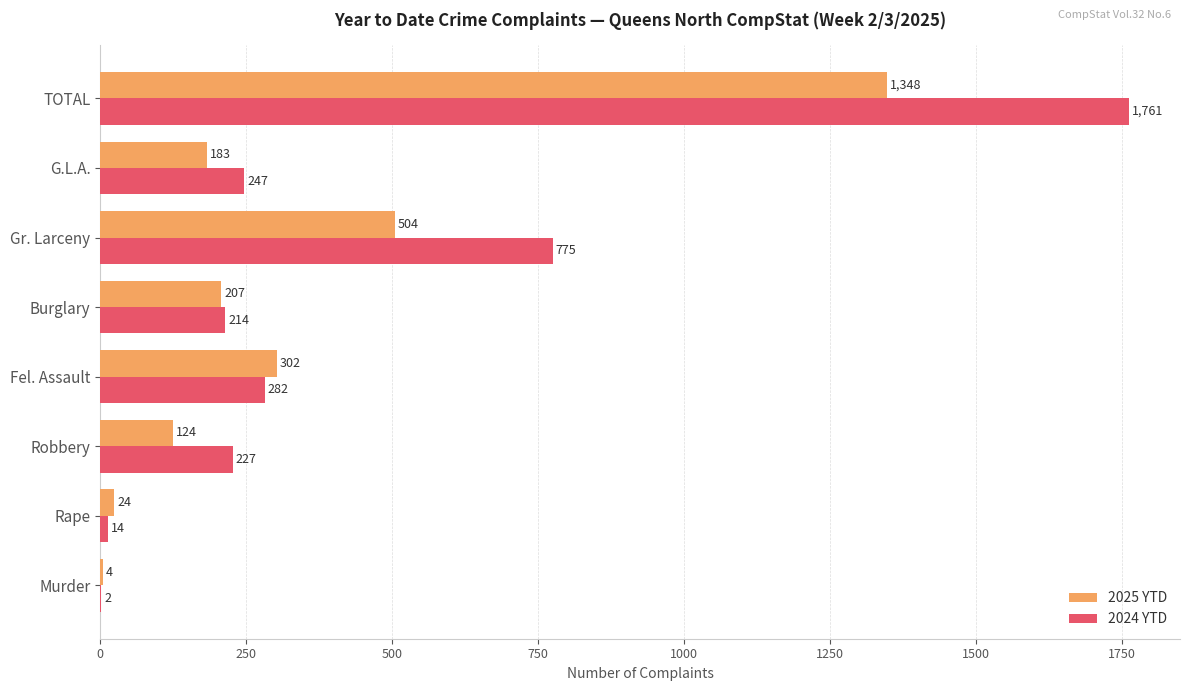

Which category has the highest value in the 2025 YTD series?

TOTAL